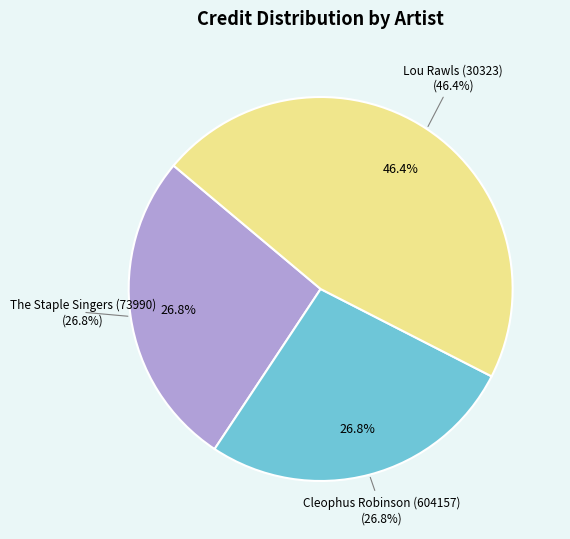

What percentage is the Cleophus Robinson (604157) slice, to the nearest percent?

27%